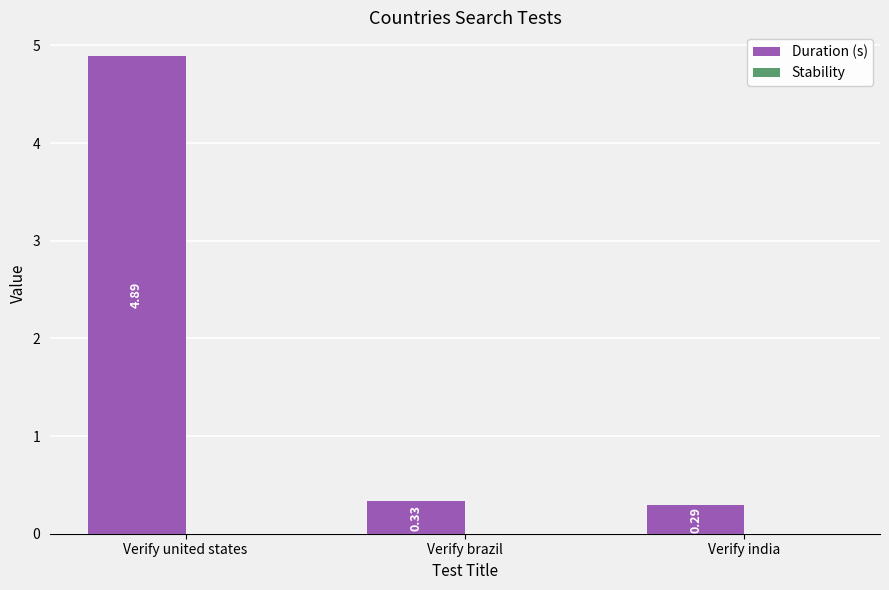

Which label corresponds to the smallest value in the chart?

Verify india